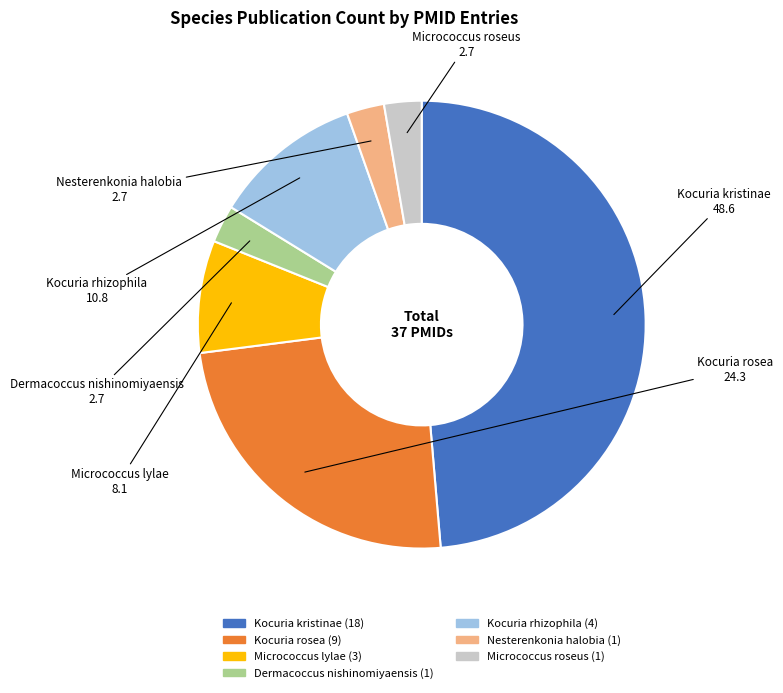

The Kocuria kristinae slice represents 38% of the pie. True or false?

False